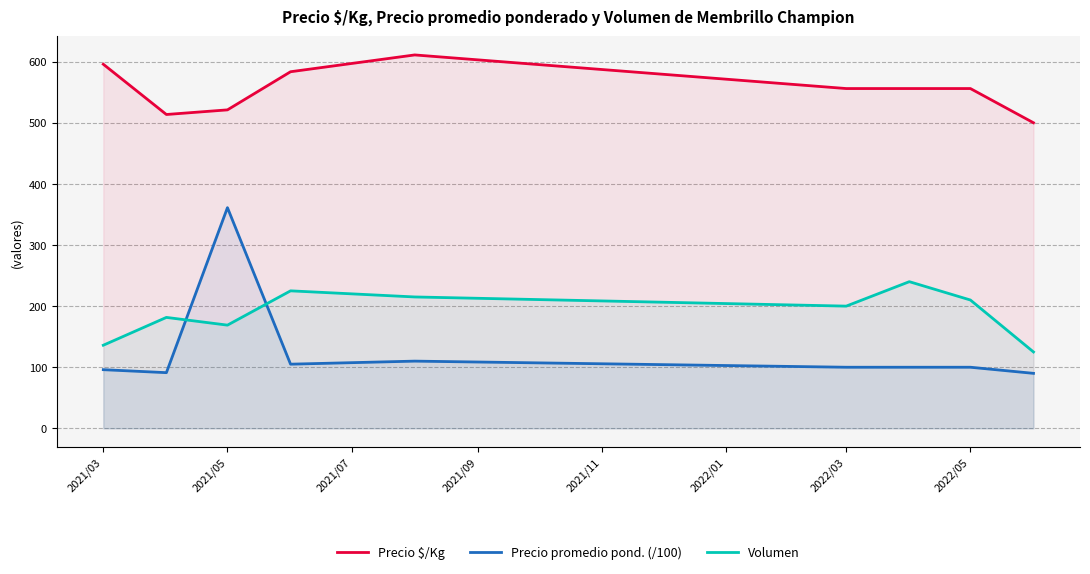

How many interior local valleys does the Precio $/Kg series have?

1